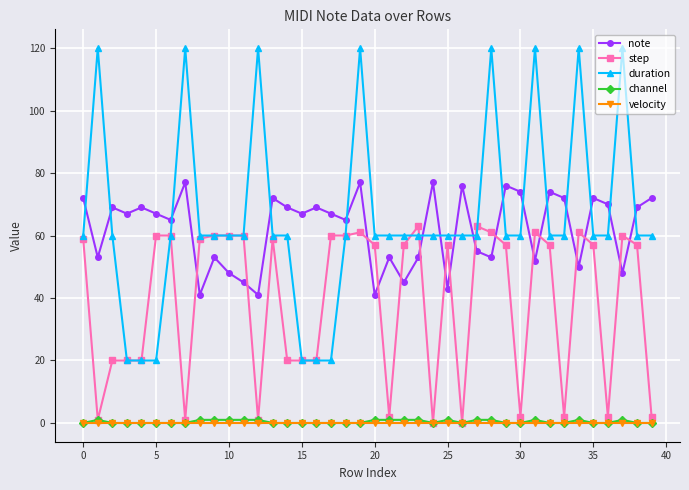

True or false: step has more than 2 interior local peaks.

True